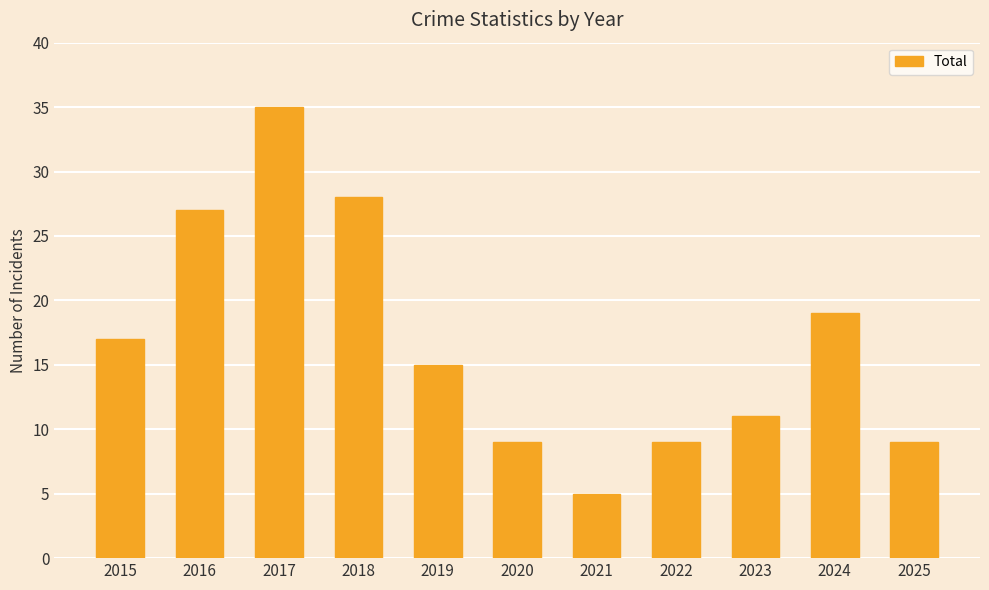

What is the maximum value shown in the chart?

35